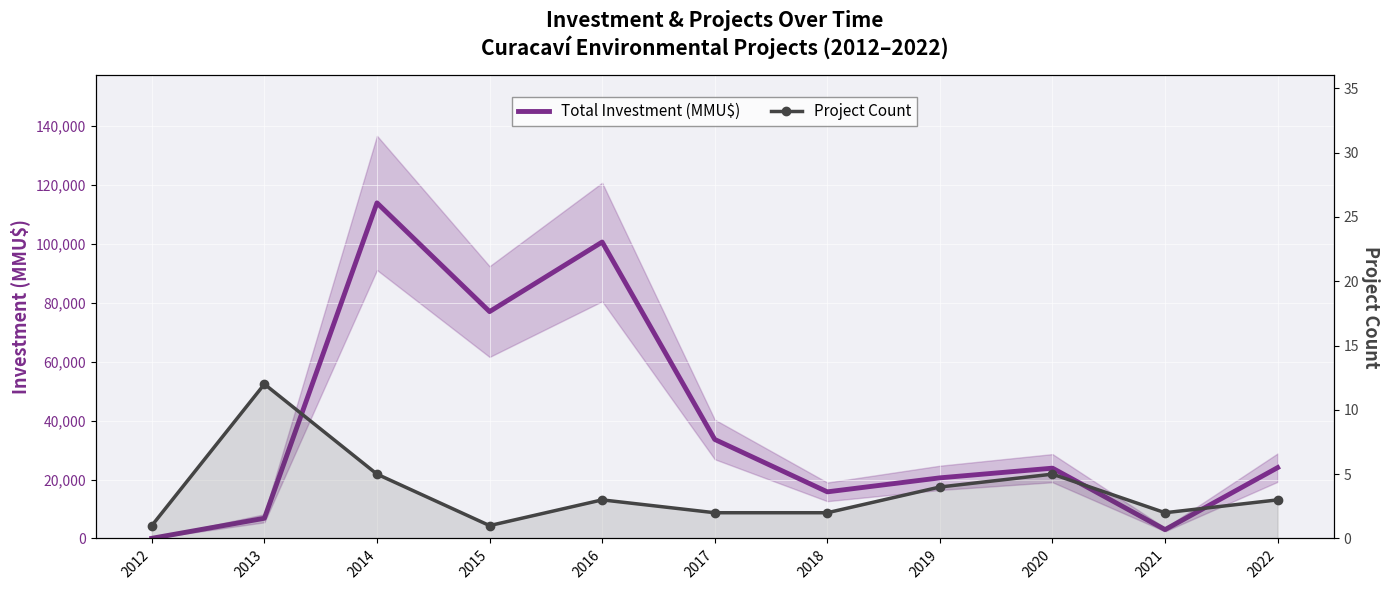

Which has a higher value, 2012 or 2013?

2013